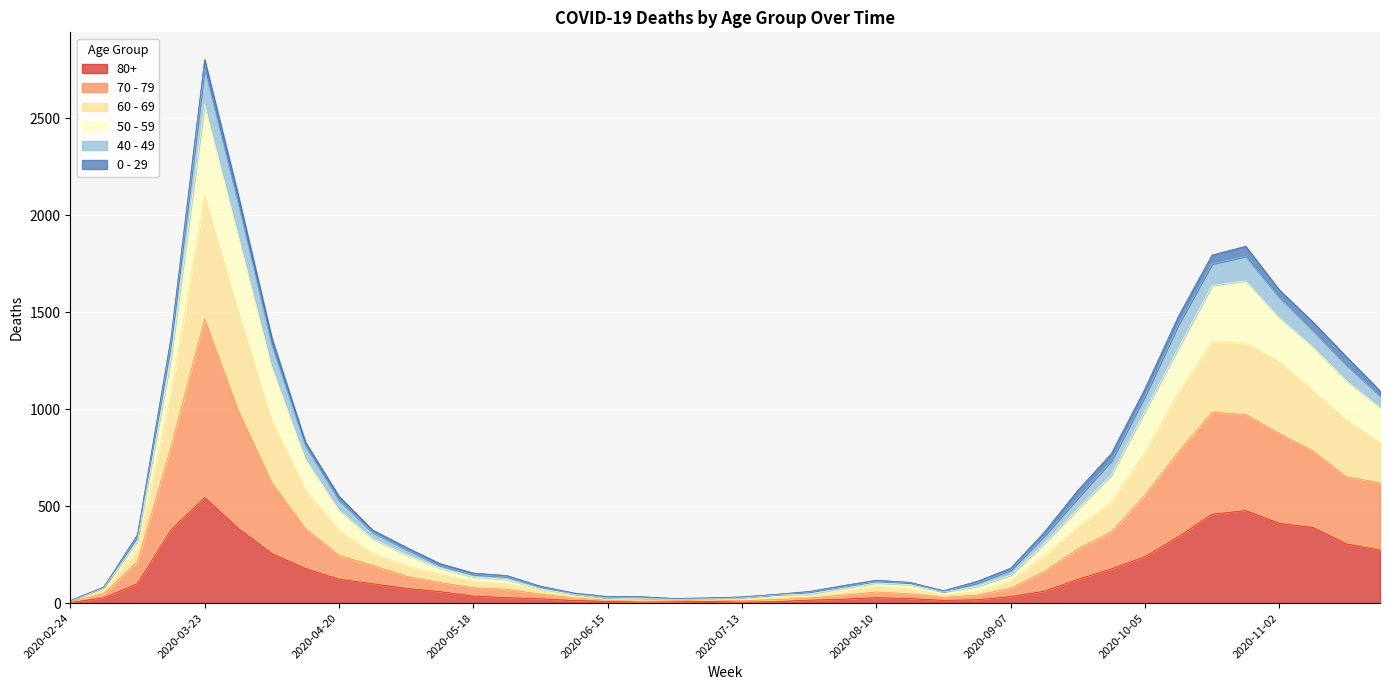

What position from the right is 2020-08-03?

17